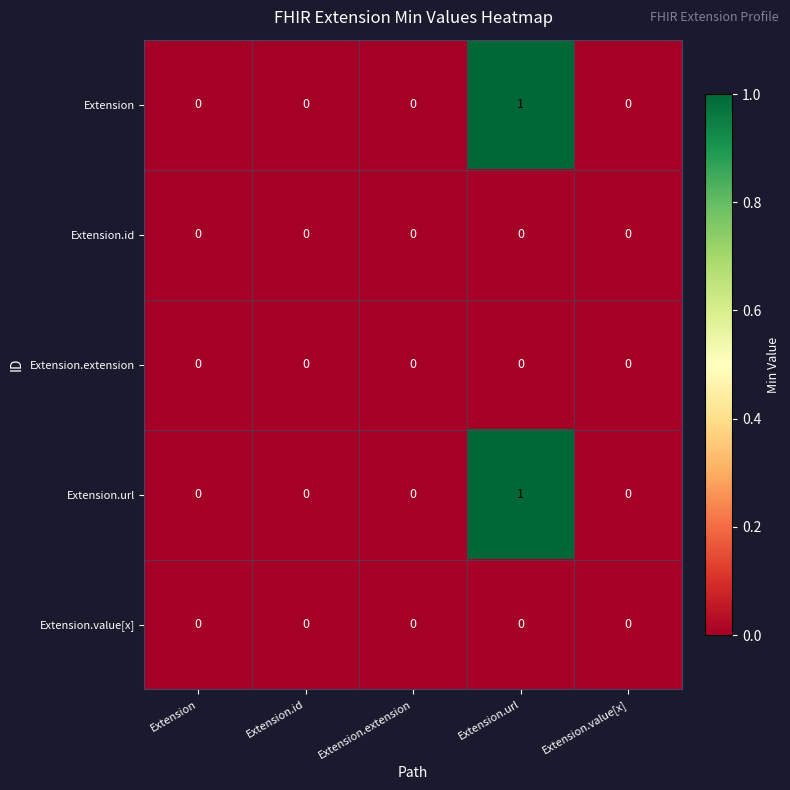

The Extension.url series shows 1 at Extension.id. True or false?

False